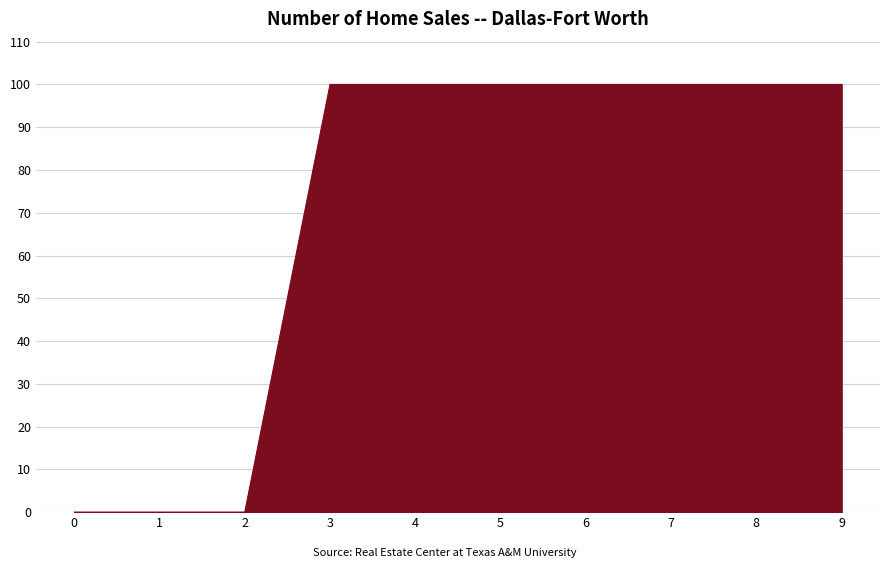

Which has a higher value, 7 or 2?

7